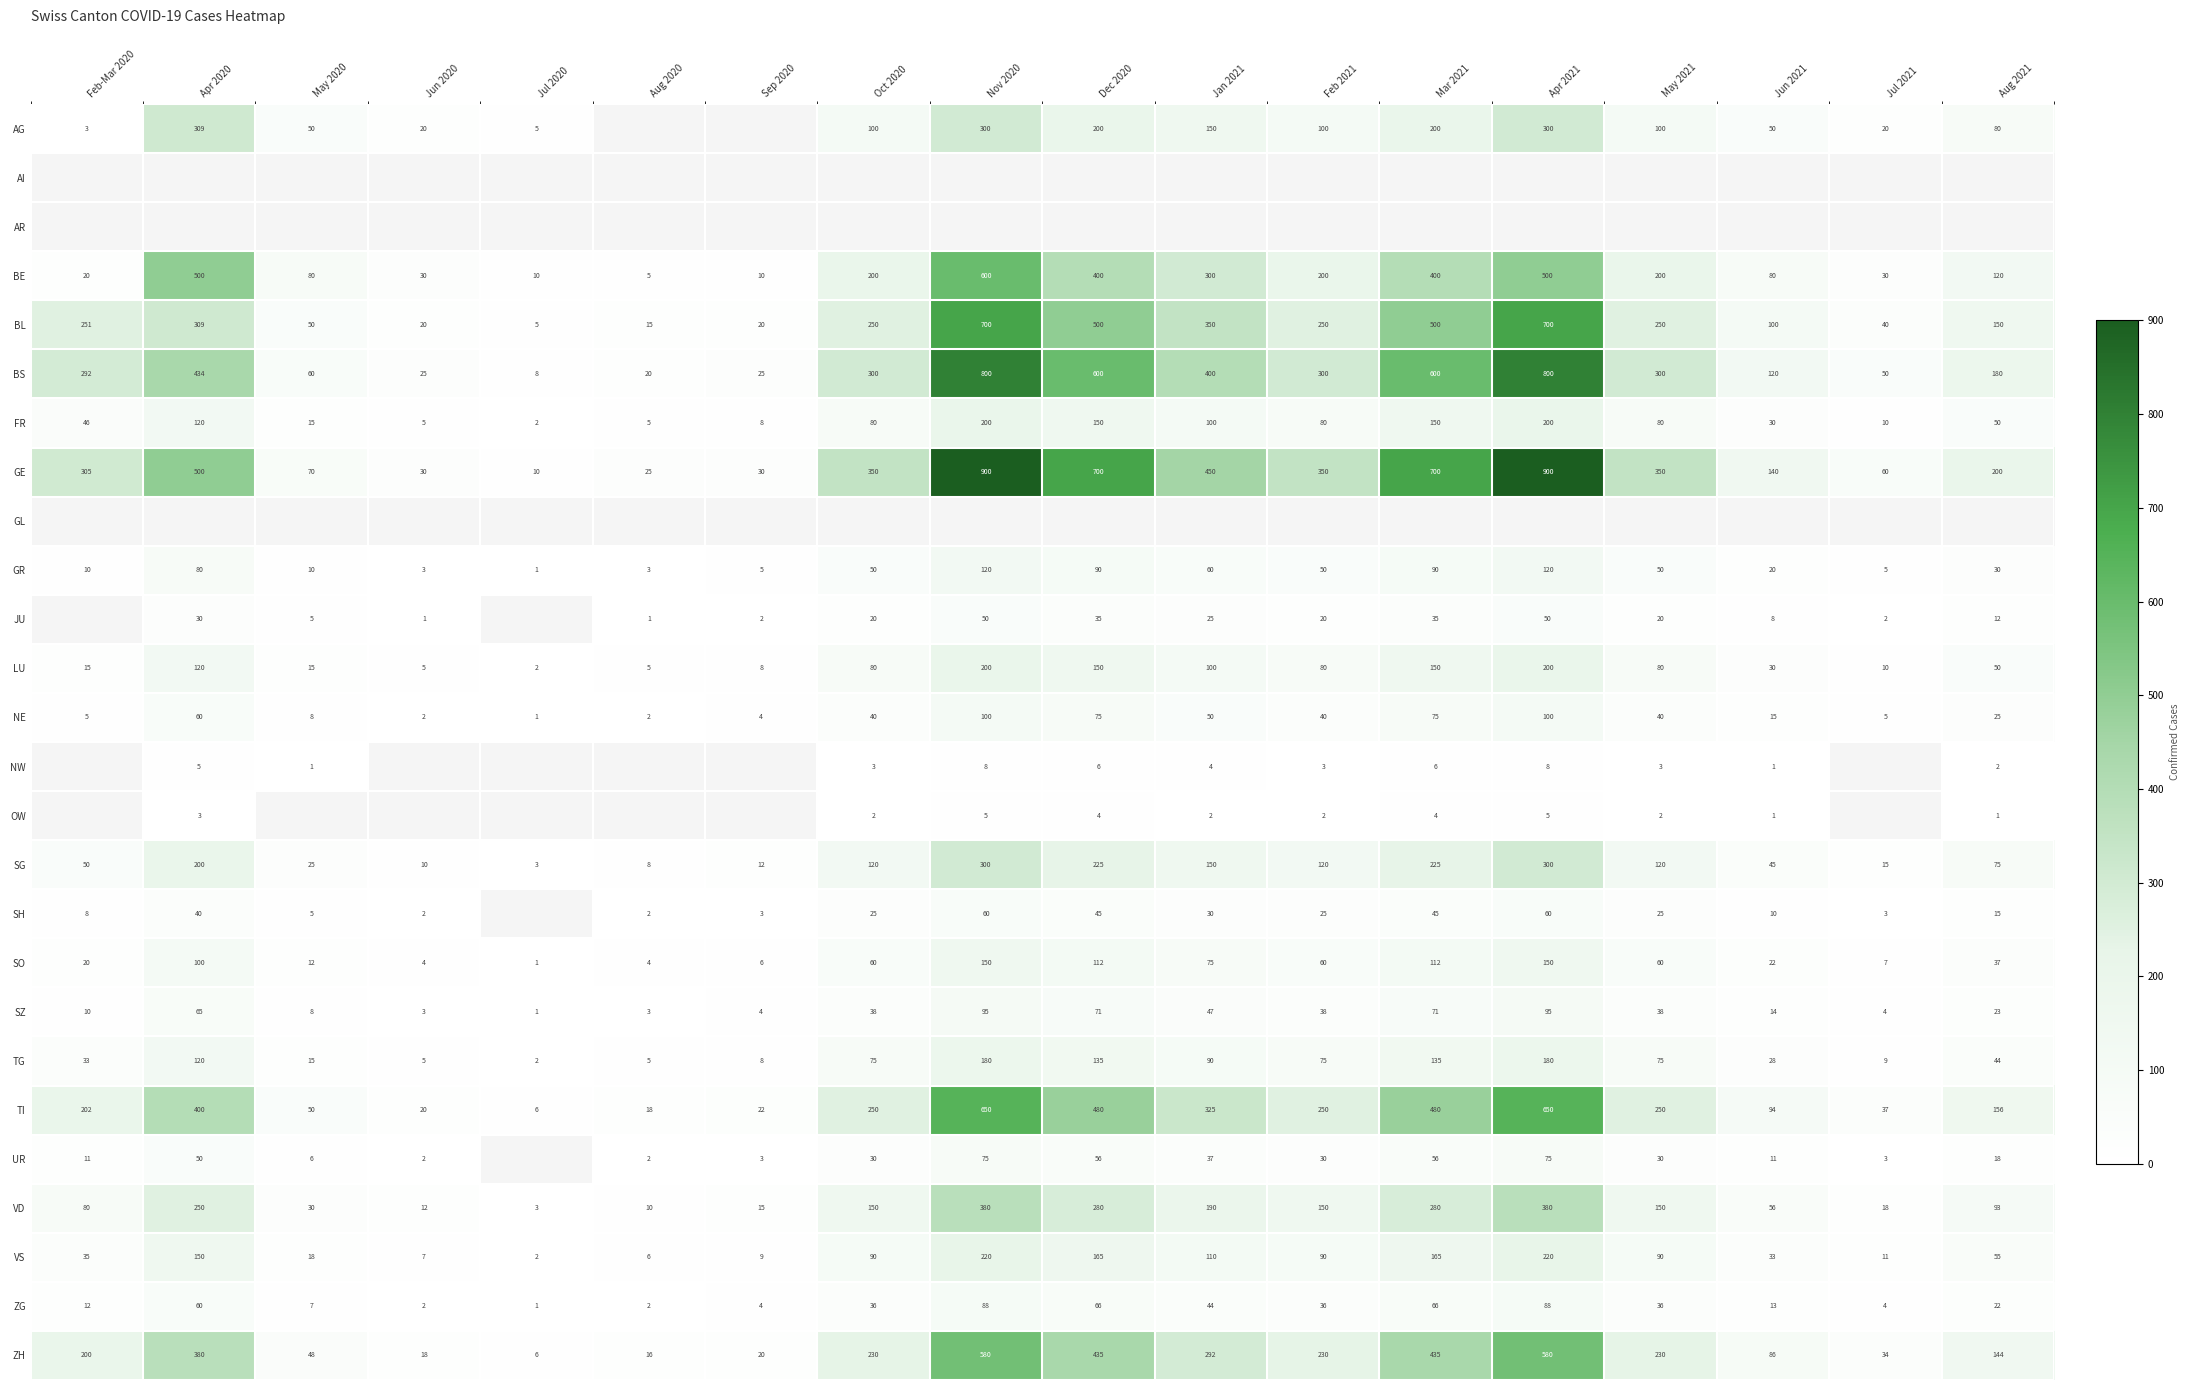

What is the sum of all GE values?

6070